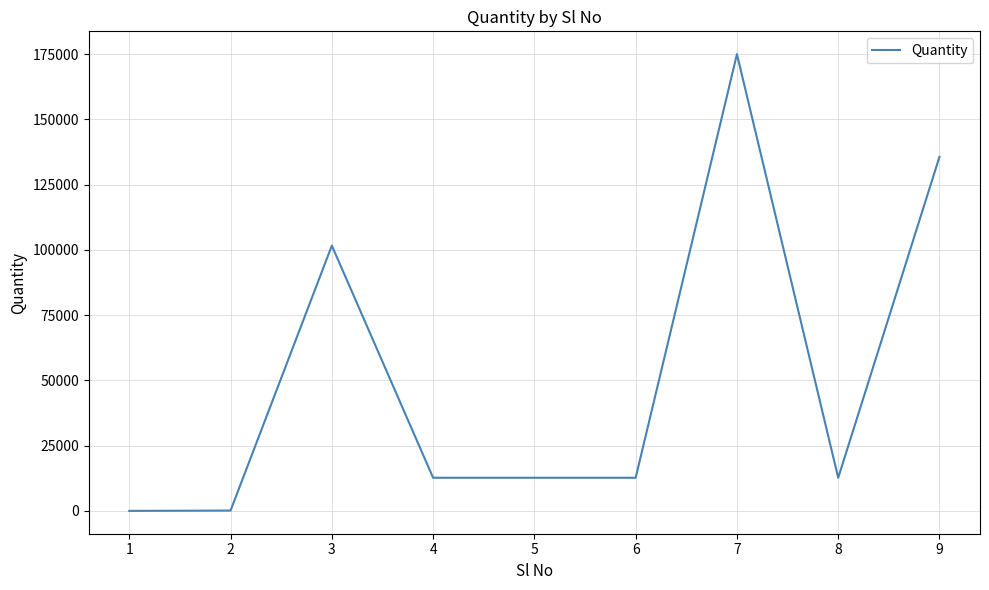

What is the change in value from 3 to 8?

-88942.8